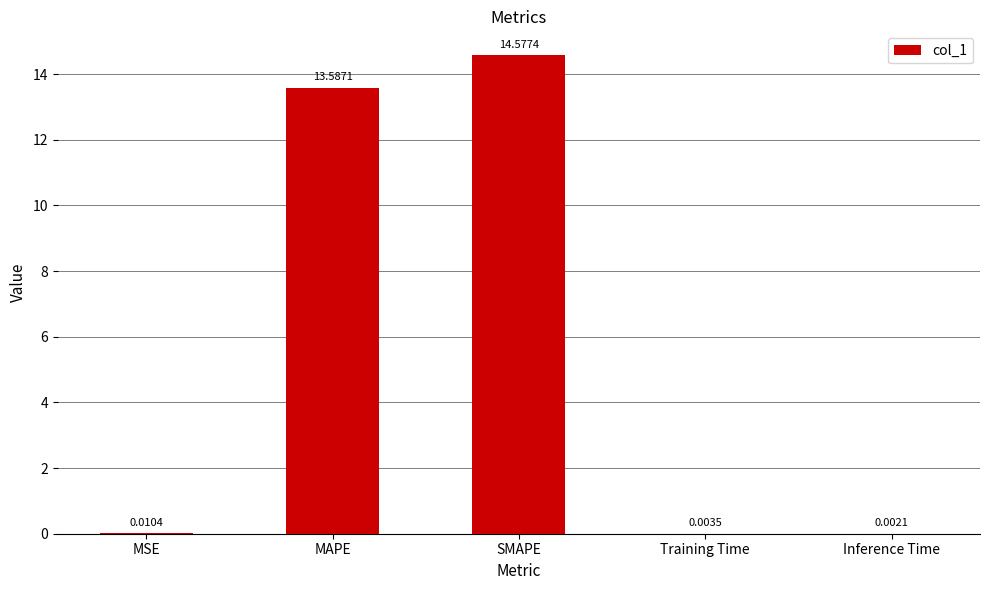

What is the sum of all values?

28.2